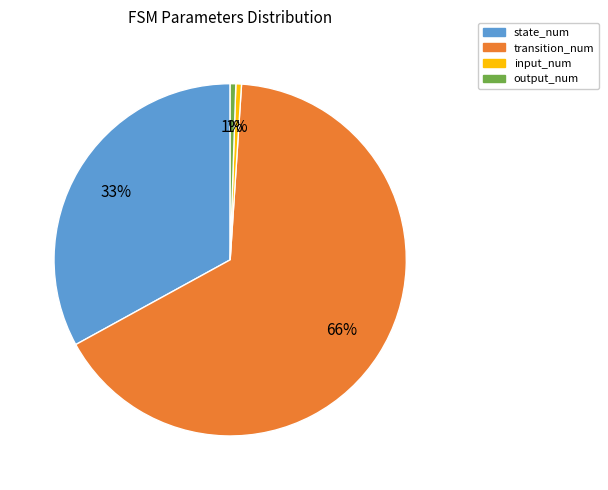

To the nearest percent, what is the average slice percentage?

25%